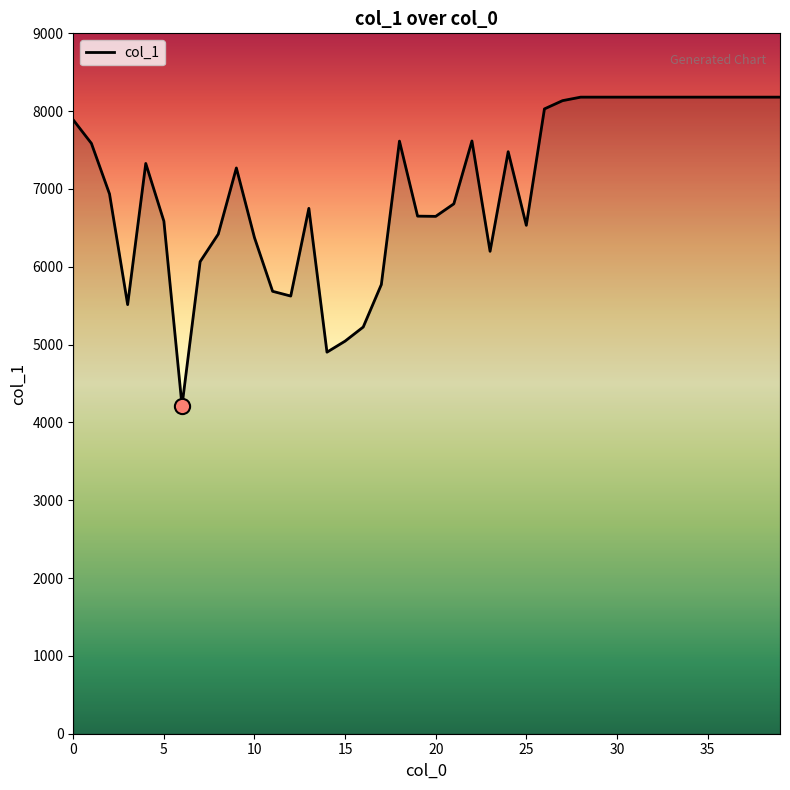

What is the difference between the maximum and minimum values?

3966